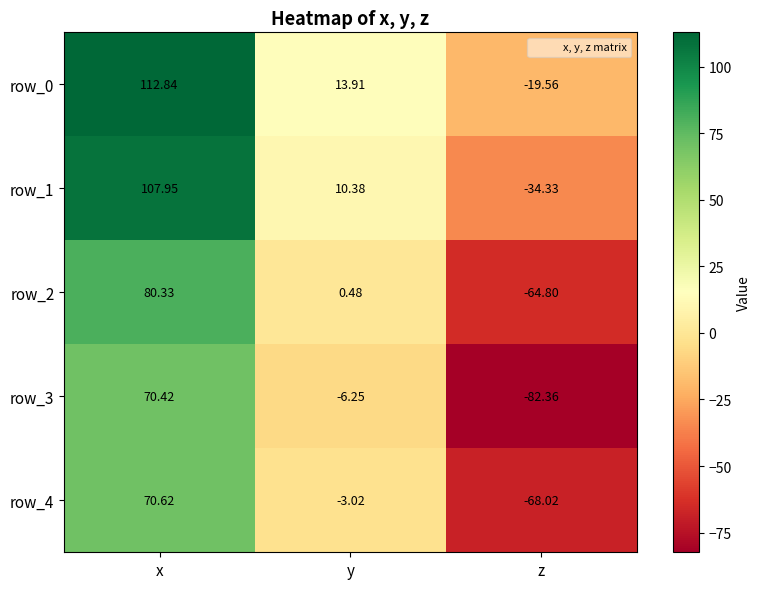

True or false: row_1 has a value of 10.4 at y.

True